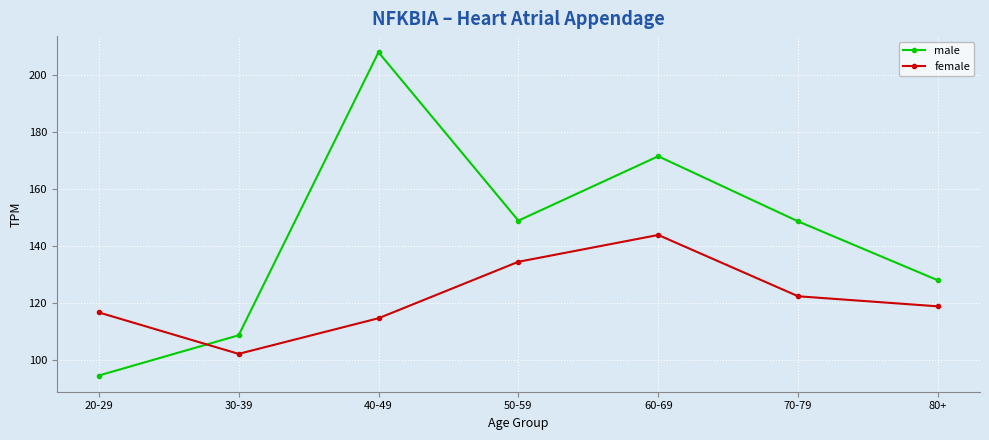

At which category does the chart reach its peak across all series?

40-49